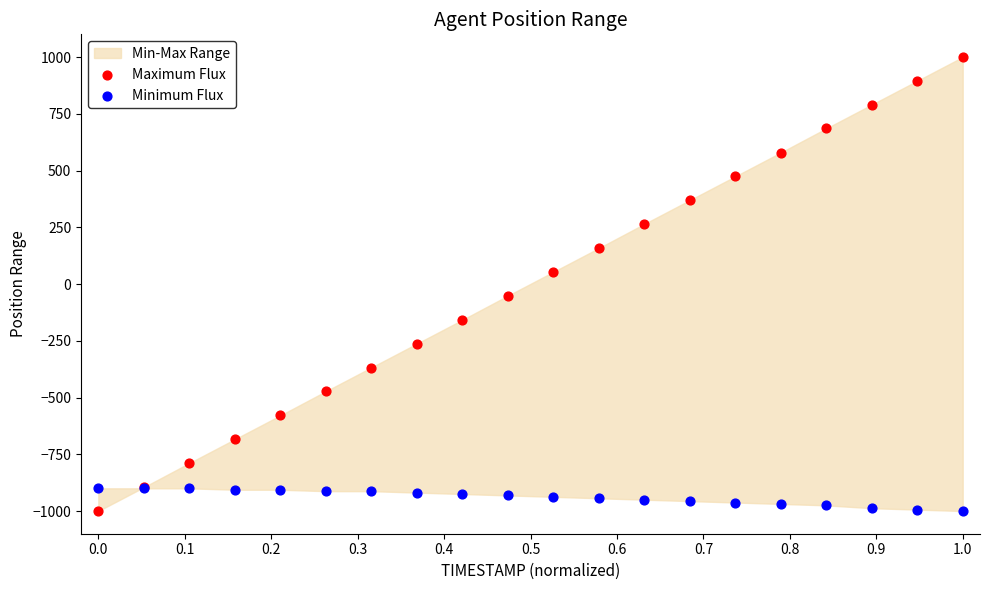

Which series contains the highest Y value?

Maximum Flux